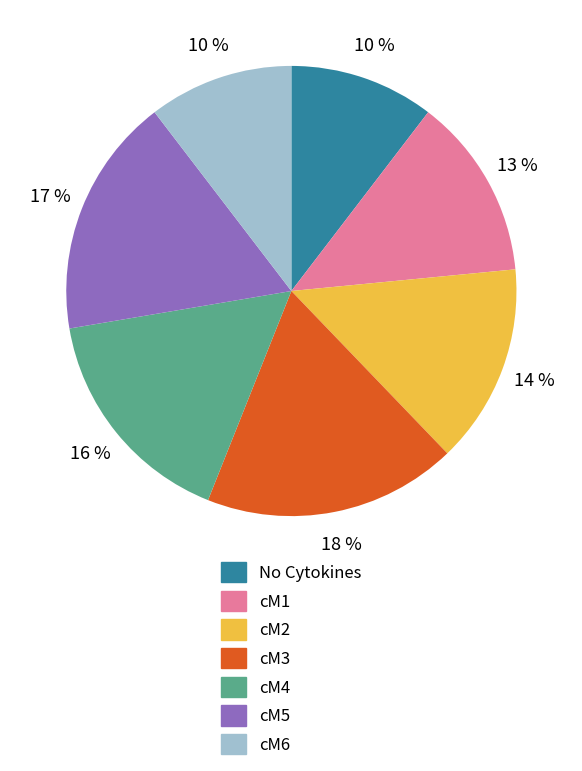

Is it true that No Cytokines is 10% of the pie?

True